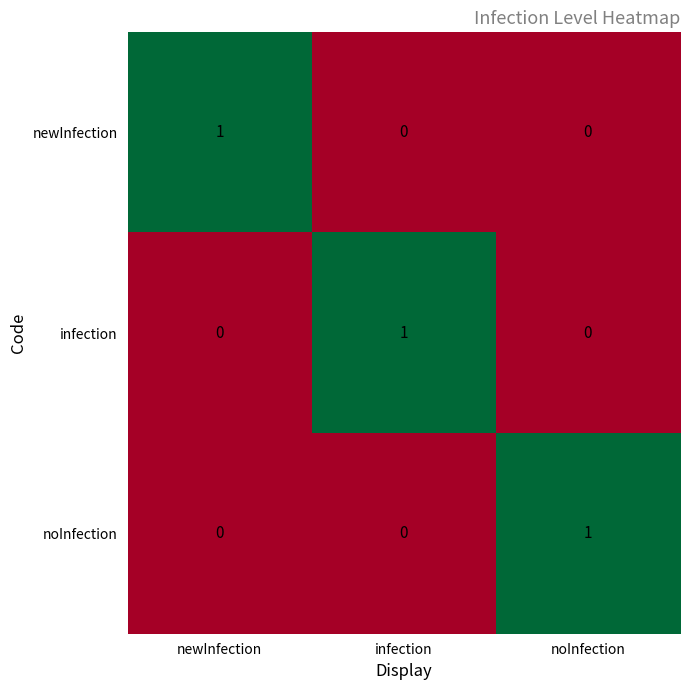

Reading right to left, extract all data points from this chart.

newInfection: 0	0	1
infection: 0	1	0
noInfection: 1	0	0